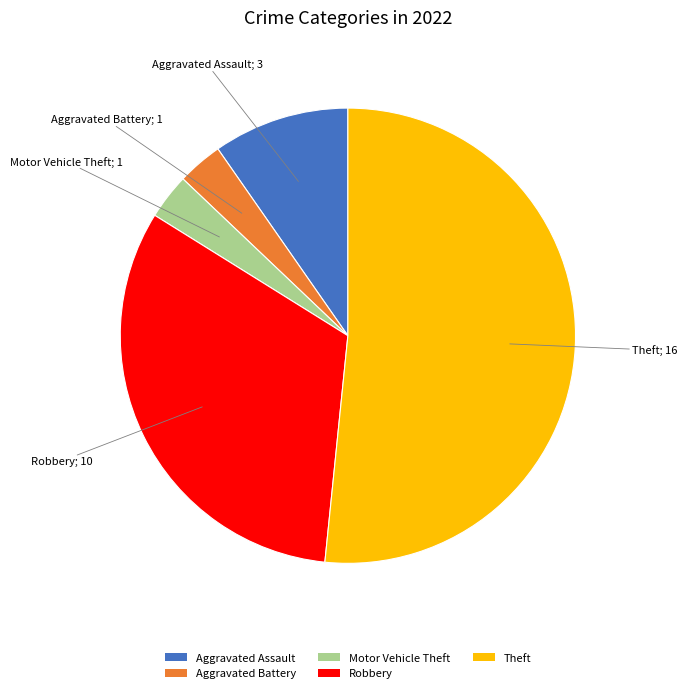

Which slice is the largest?

Theft